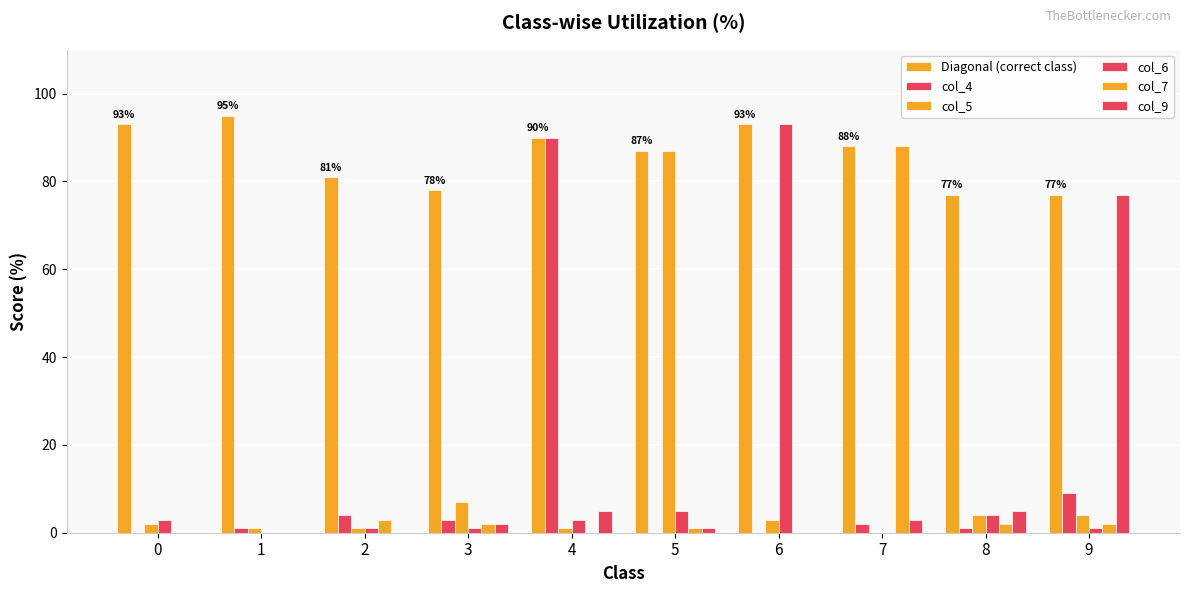

How many groups of bars are there?

10